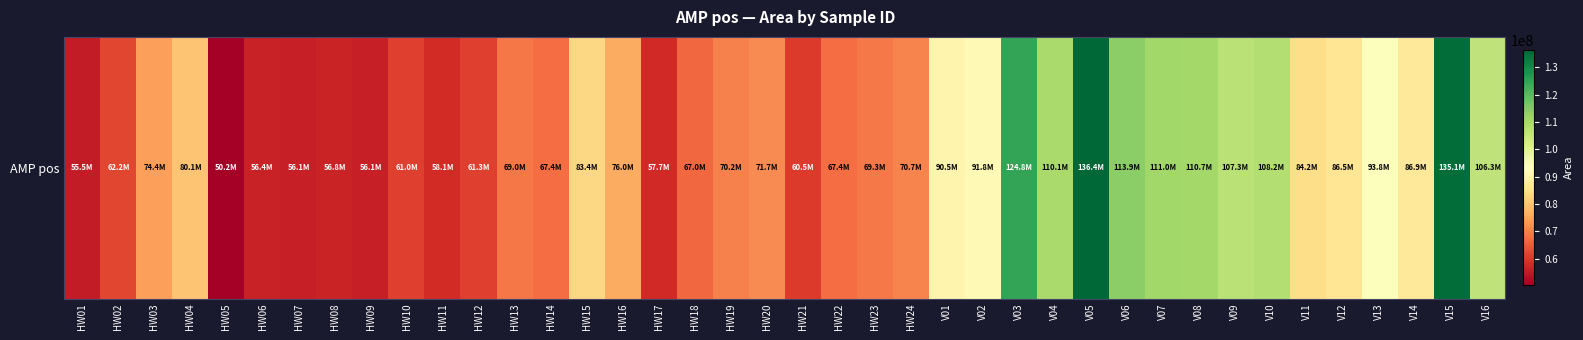

What is the difference between the values at V04 and V07?

992375